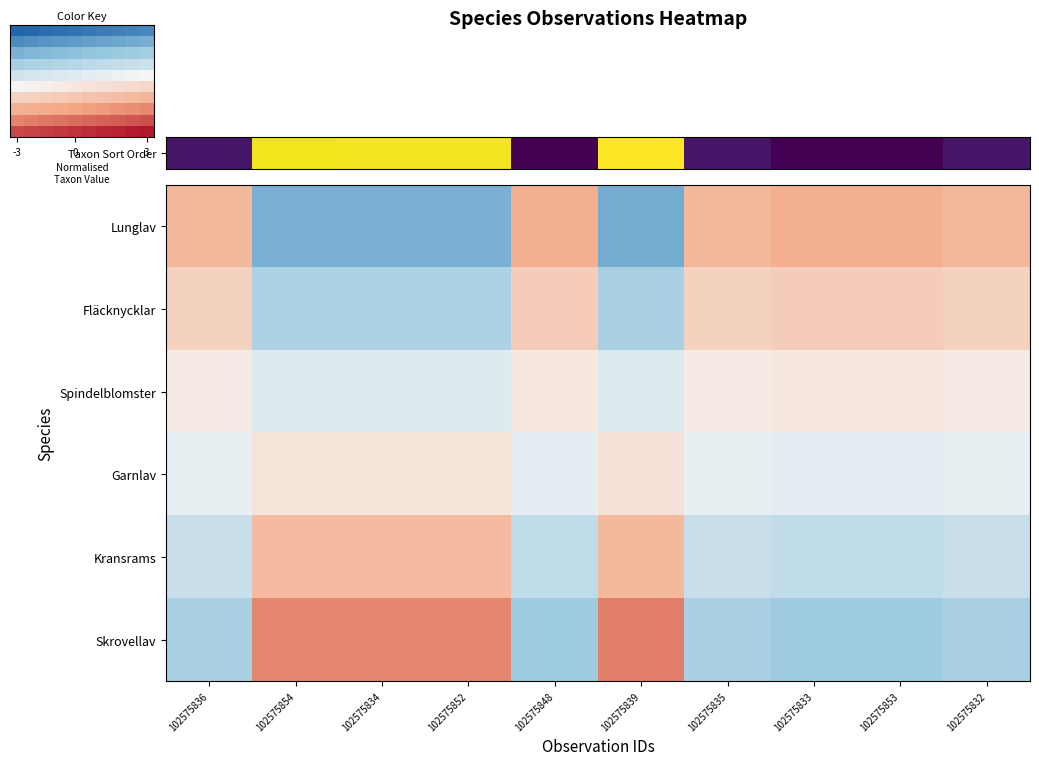

At which category is the sum across all series the highest?

3